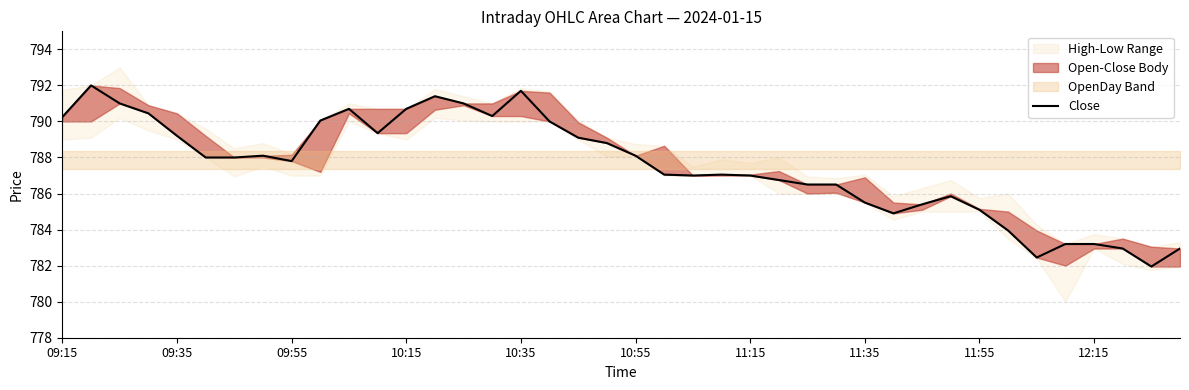

How many data points are above 788?

18